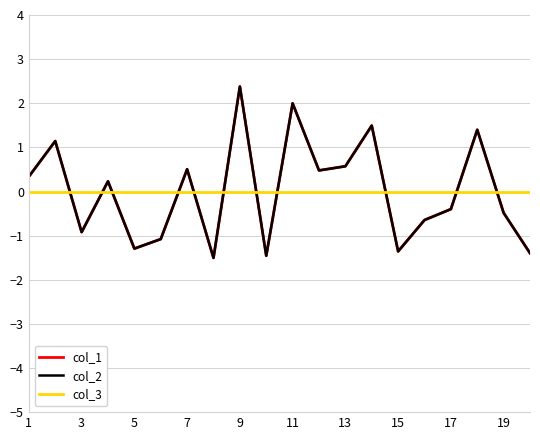

List the series in order of their peak value, highest first.

col_1, col_2, col_3